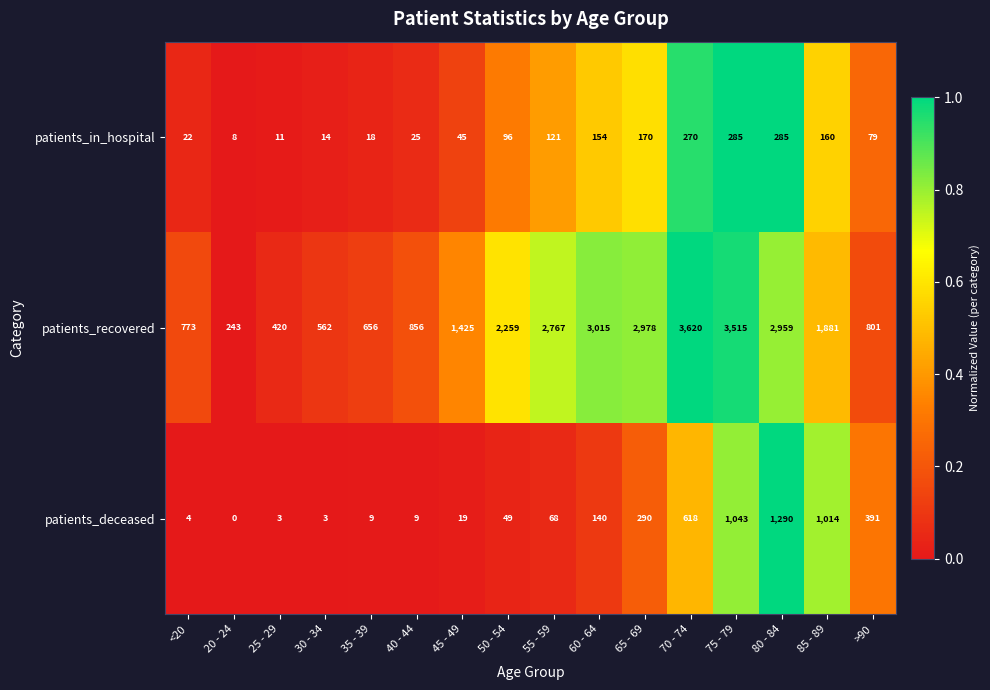

Read the patients_deceased value at 65 - 69.

290